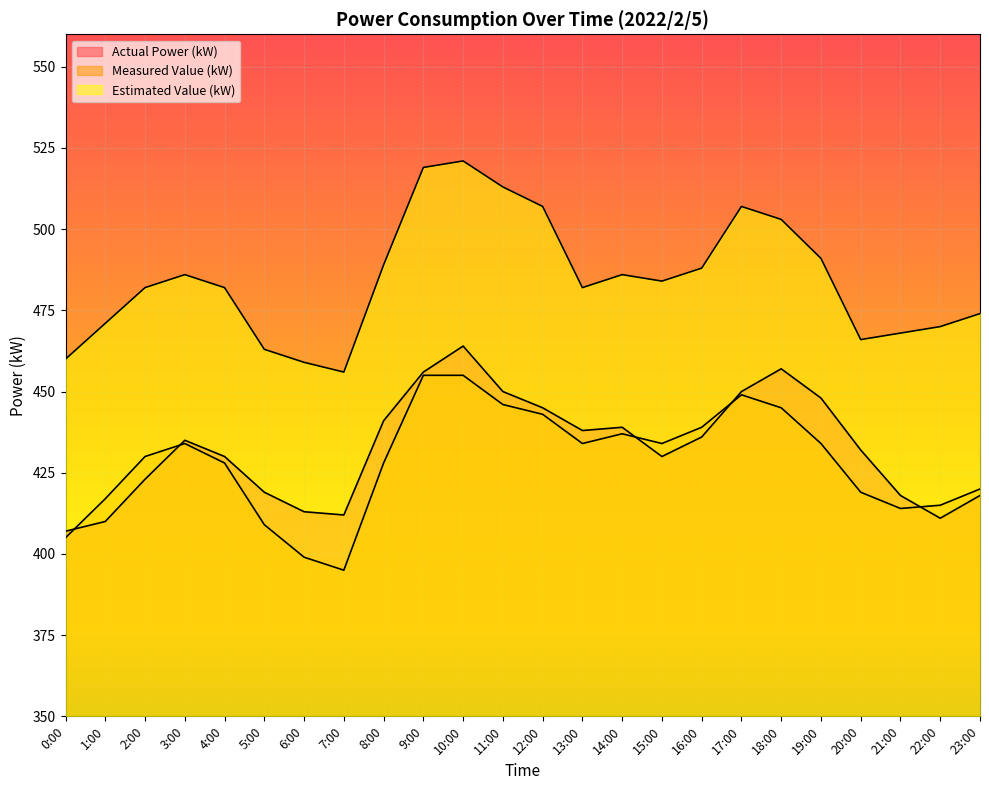

Does the chart display data point markers on the line(s)?

No